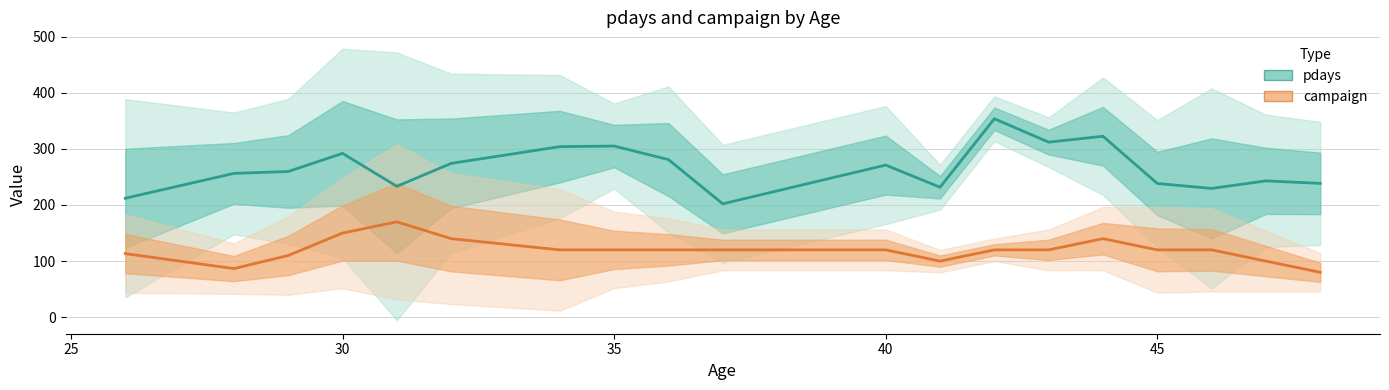

Reading left to right, transcribe all the data shown in this chart.

pdays: 212.0	256.3	259.7	292.0	233.3	274.2	304.0	305.1	280.9	202.1	271.1	231.7	353.7	312.0	322.5	238.3	229.5	243.0	238.5
campaign: 113.3	86.7	110.0	150.0	170.0	140.0	120.0	120.0	120.0	120.0	120.0	100.0	120.0	120.0	140.0	120.0	120.0	100.0	80.0